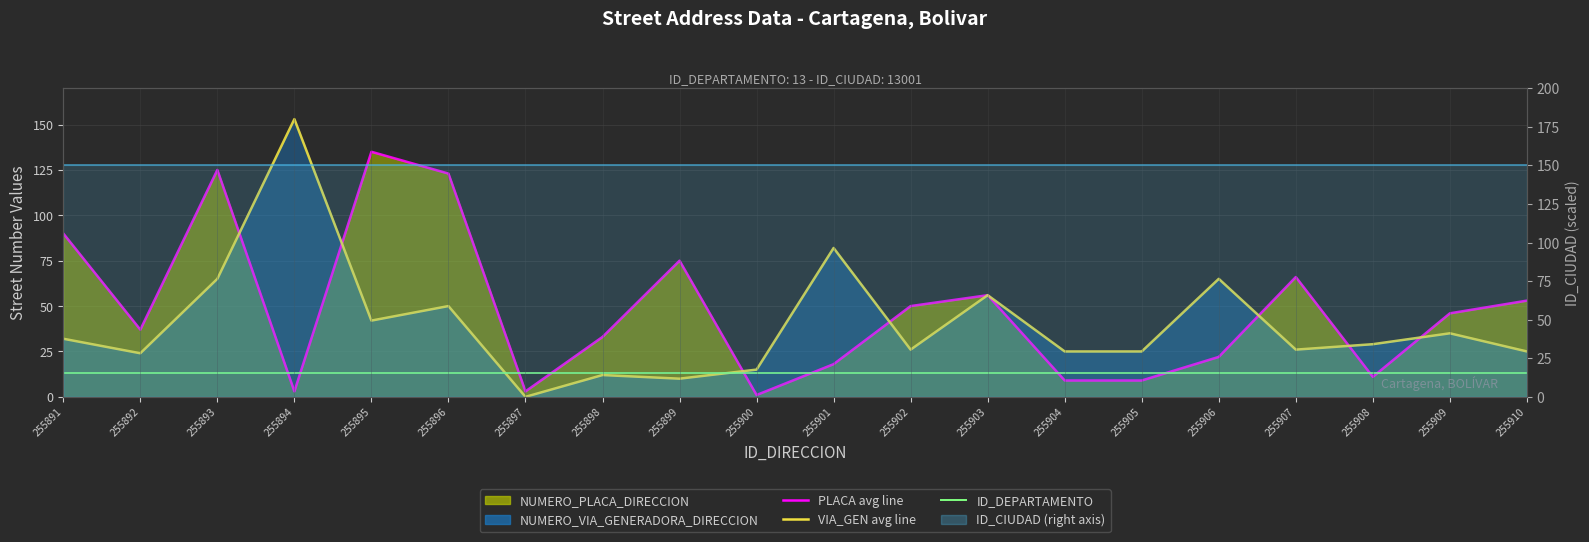

Does the chart display data point markers on the line(s)?

No